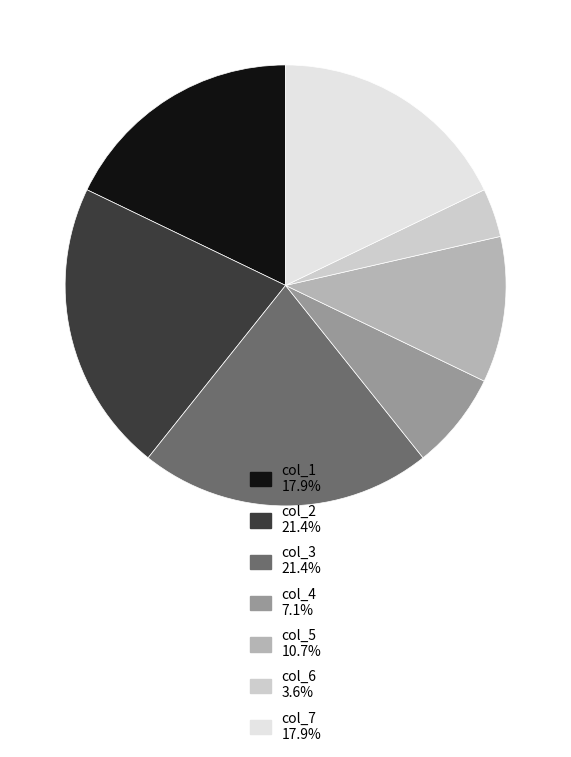

To the nearest percent, what is the combined percentage of col_6 and col_1?

21%